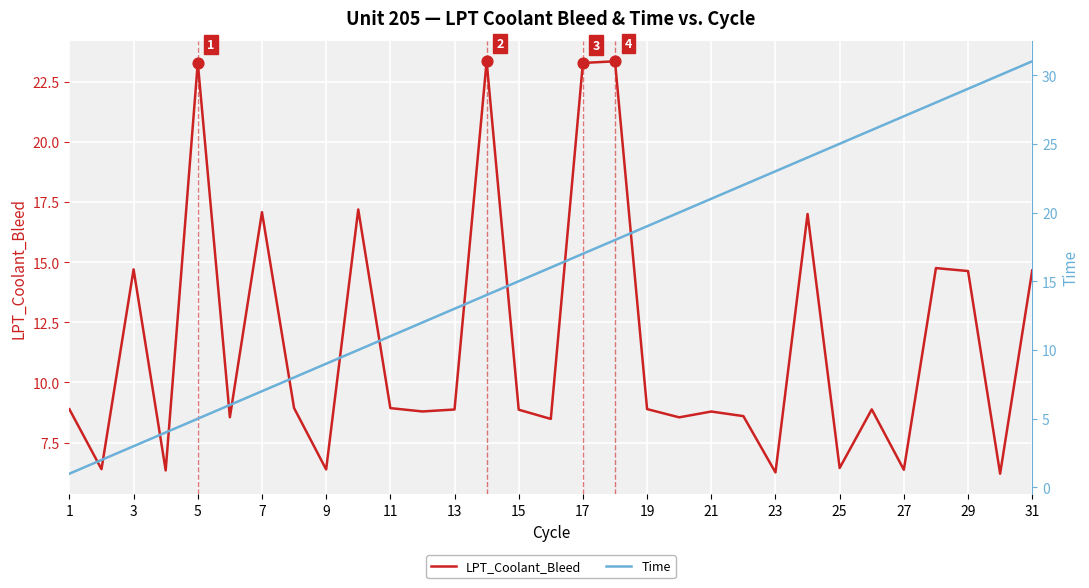

Which series has the widest spread of Y values?

Time